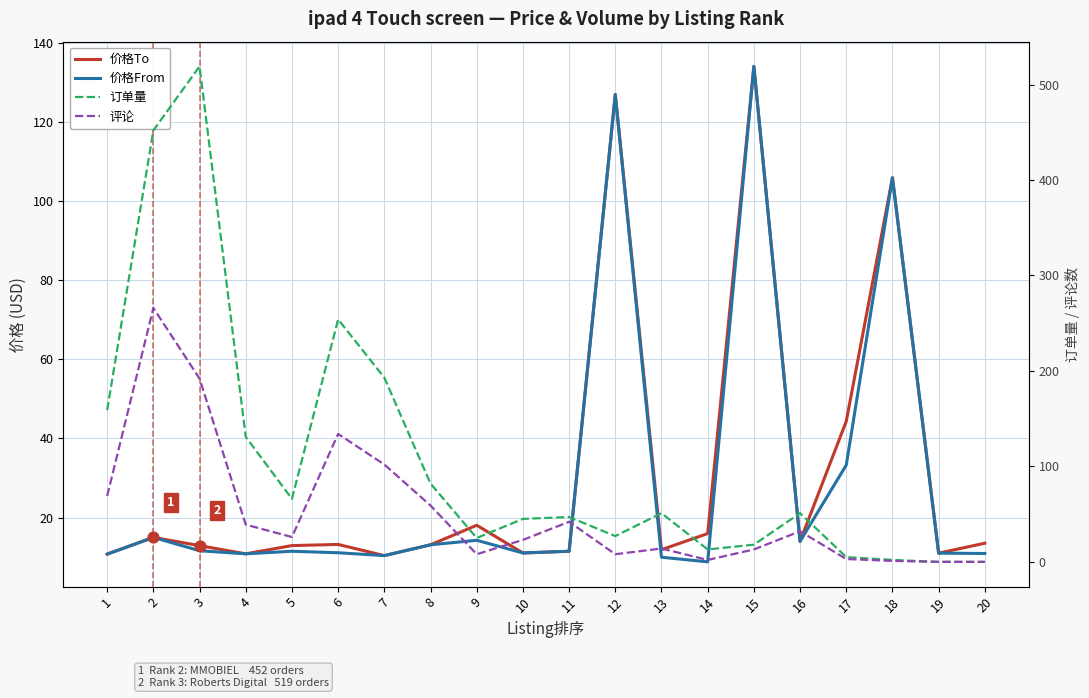

Which series has the widest spread of Y values?

订单量